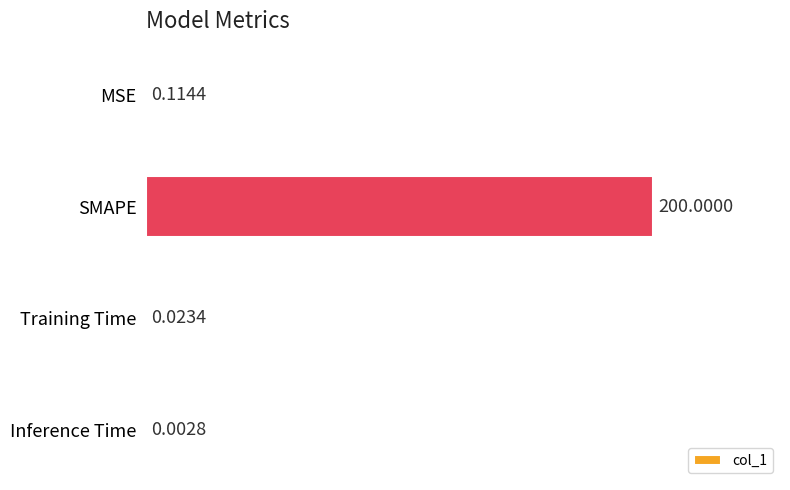

Which label corresponds to the largest value in the chart?

SMAPE